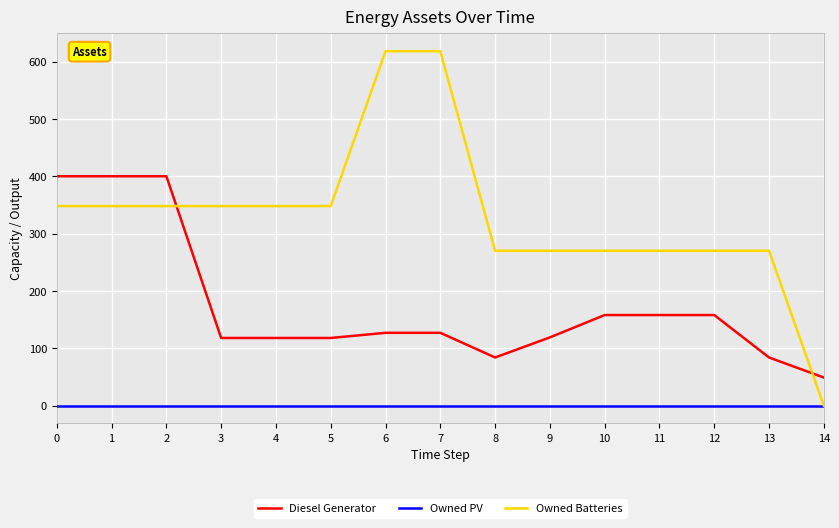

What is the maximum value shown in the chart?

618